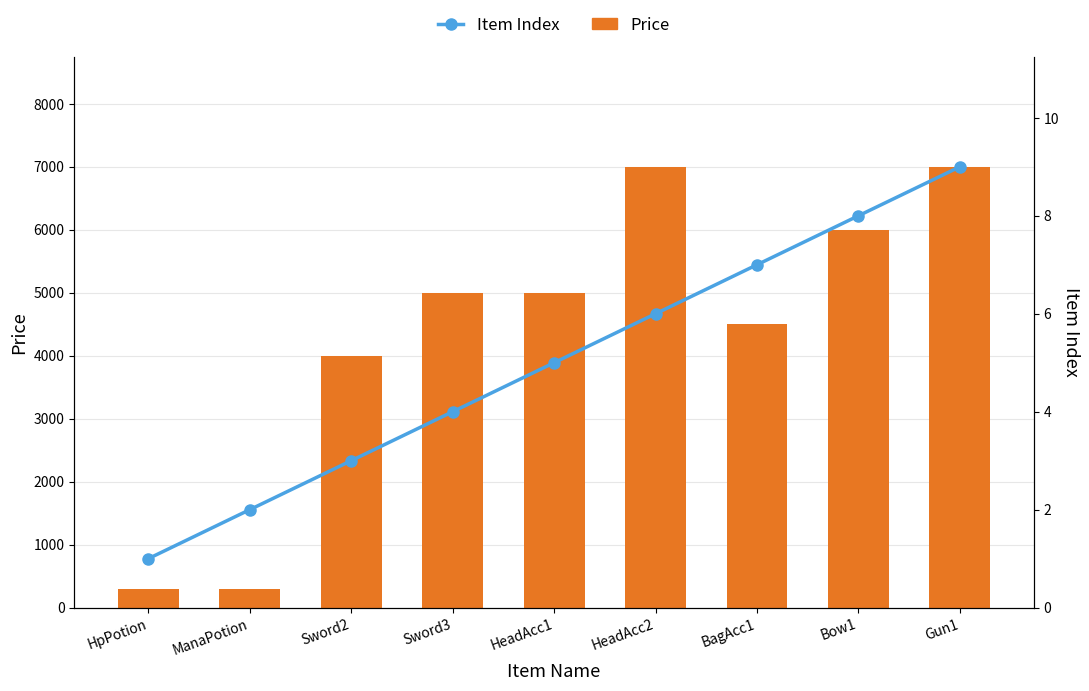

How many values in the Item Index series are below 5?

4